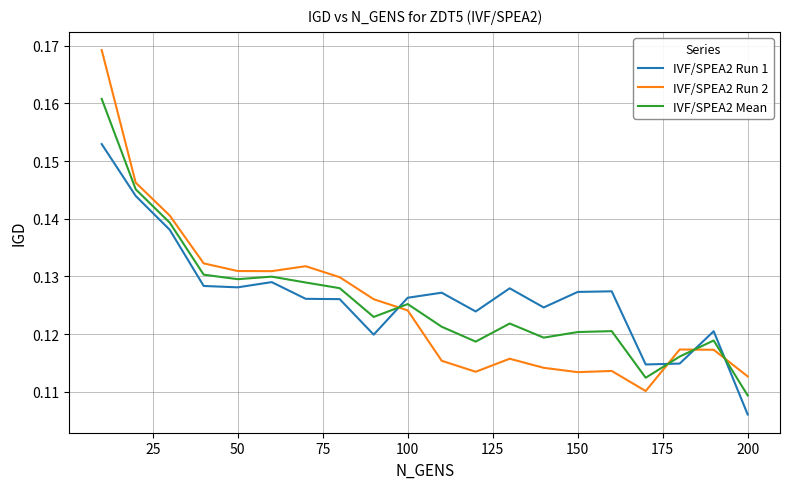

How many lines are shown in the chart?

3